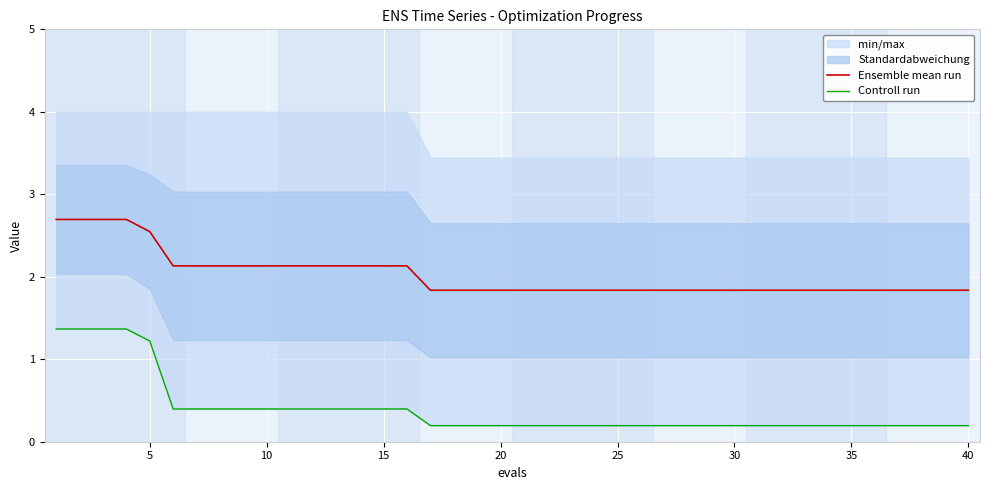

Is it true that Ensemble mean run equals 2.1 at 15?

True